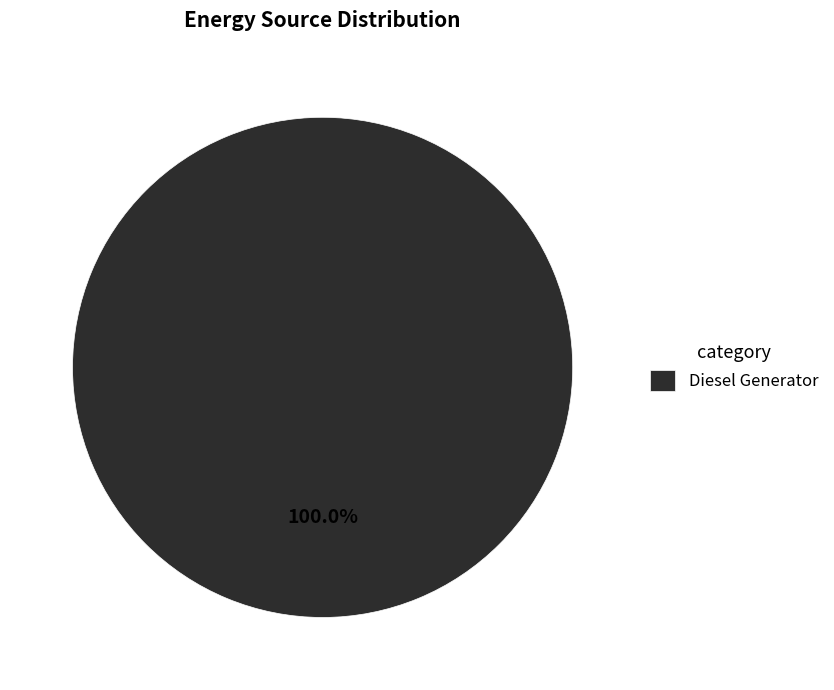

Is Diesel Generator the majority of the pie?

Yes